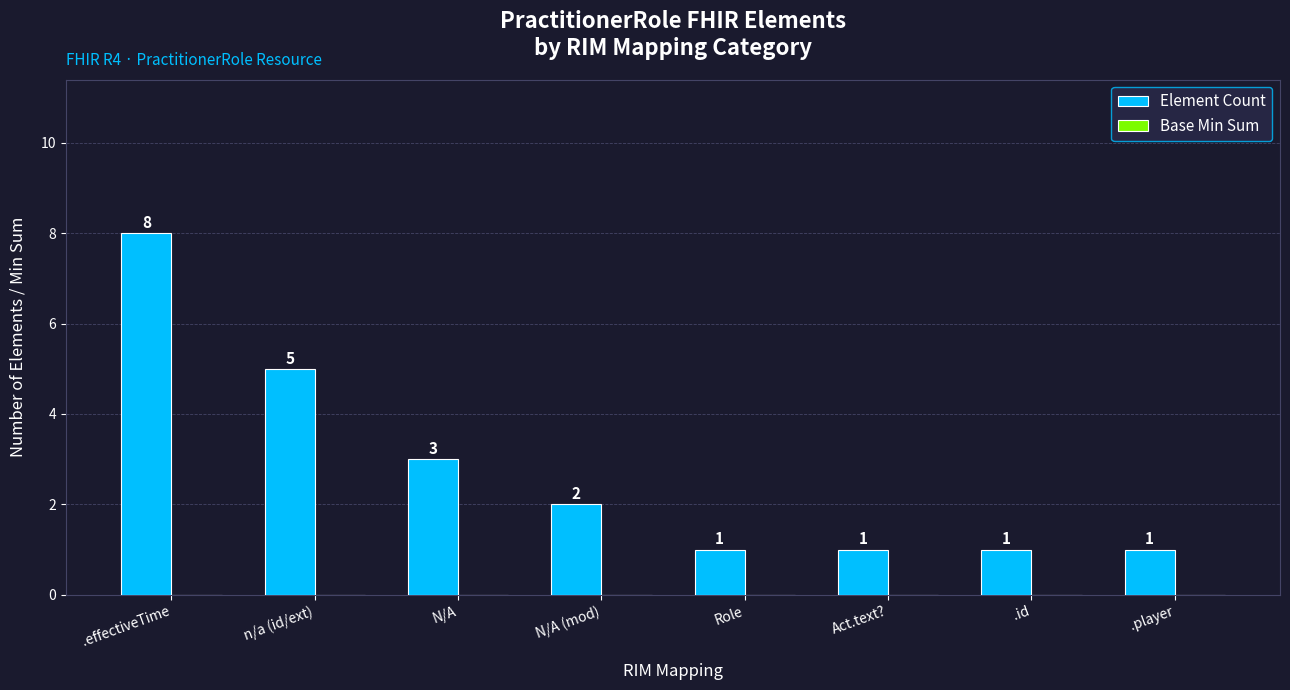

Reading left to right, transcribe all the data shown in this chart.

.effectiveTime=8	n/a (id/ext)=5	N/A=3	N/A (mod)=2	Role=1	Act.text?=1	.id=1	.player=1